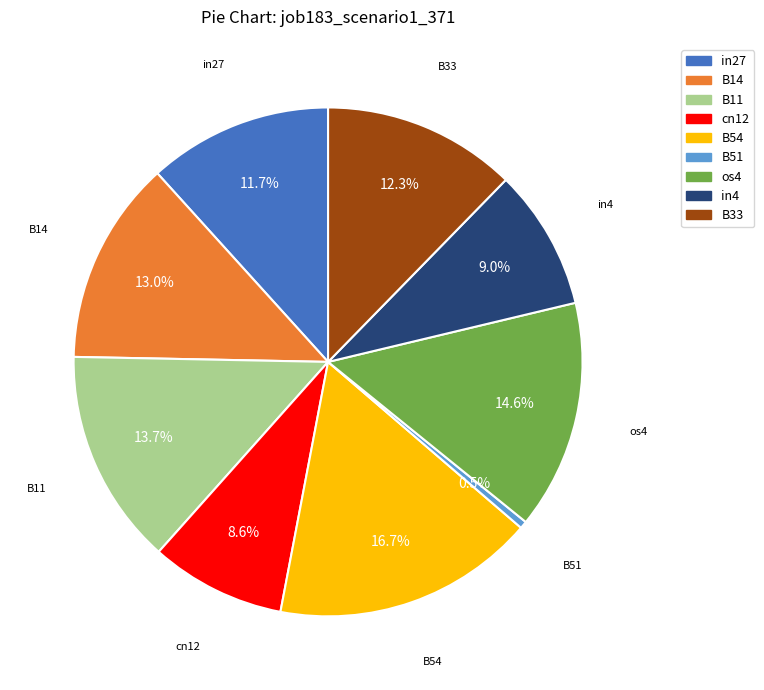

The os4 slice represents 15% of the pie. True or false?

True